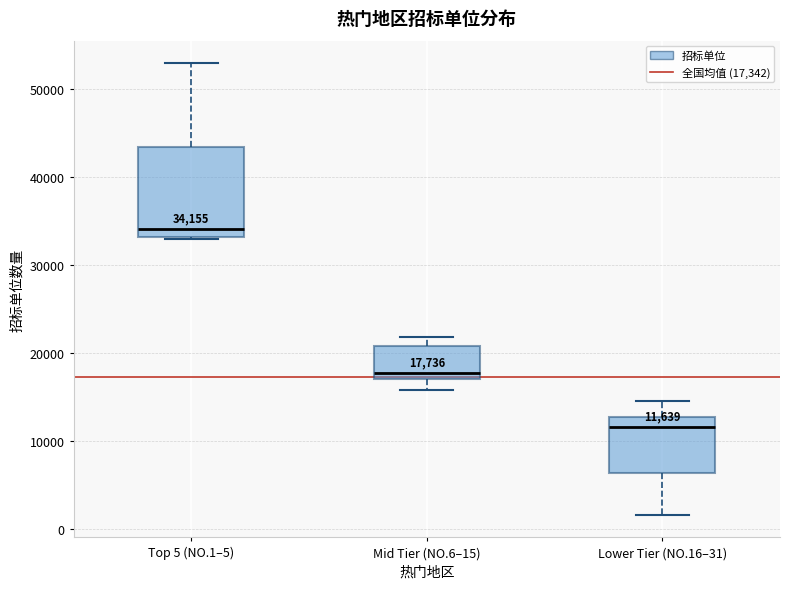

Which box is the tallest, from its lower edge to its upper edge?

Top 5 (NO.1–5)